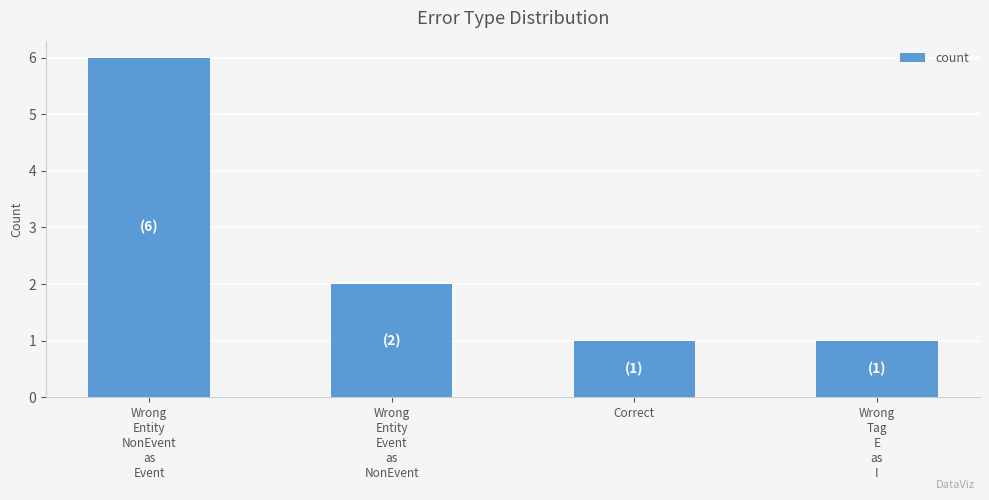

How many data points does each series have?

4